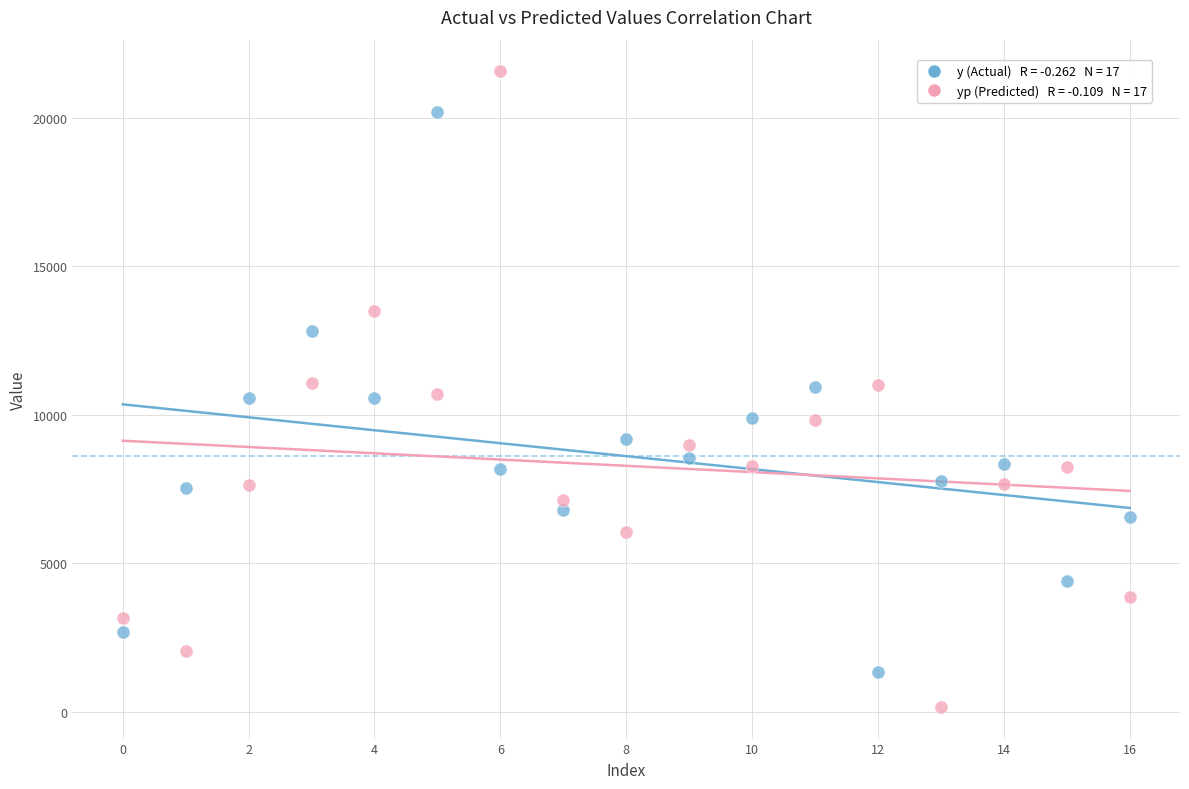

Across all data points, what is the range of Y values (max minus min)?

21397.9